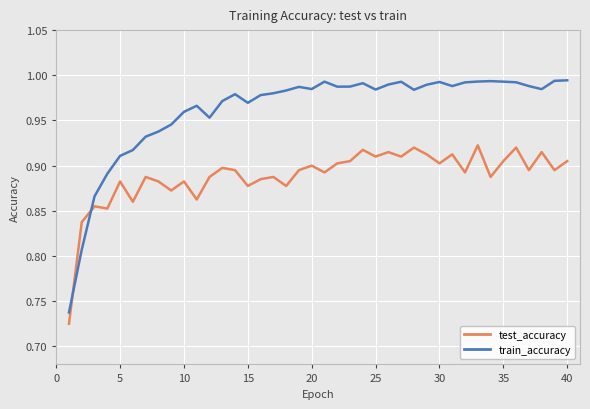

What is the difference between the maximum and minimum values in the train_accuracy series?

0.3